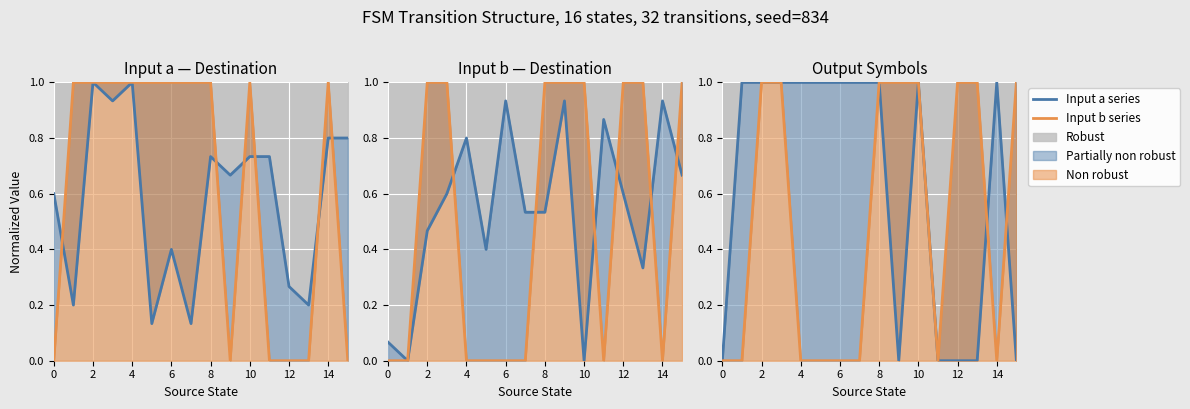

At which category does Output b reach its first local valley?

11